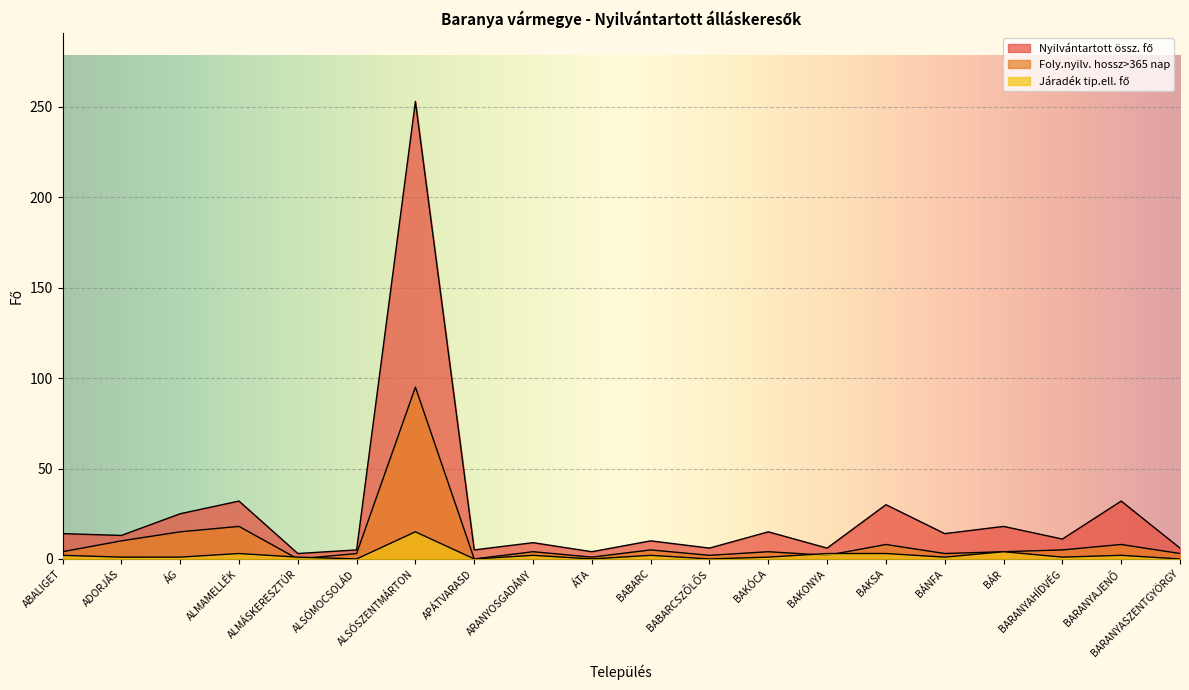

Reading left to right, list all the values displayed in this chart.

Nyilvántartott össz. fő: ABALIGET=14	ADORJÁS=13	ÁG=25	ALMAMELLÉK=32	ALMÁSKERESZTÚR=3	ALSÓMOCSOLÁD=5	ALSÓSZENTMÁRTON=253	APÁTVARASD=5	ARANYOSGADÁNY=9	ÁTA=4	BABARC=10	BABARCSZŐLŐS=6	BAKÓCA=15	BAKONYA=6	BAKSA=30	BÁNFA=14	BÁR=18	BARANYAHÍDVÉG=11	BARANYAJENŐ=32	BARANYASZENTGYÖRGY=6
Foly.nyilv. hossz>365 nap: ABALIGET=4	ADORJÁS=10	ÁG=15	ALMAMELLÉK=18	ALMÁSKERESZTÚR=0	ALSÓMOCSOLÁD=3	ALSÓSZENTMÁRTON=95	APÁTVARASD=0	ARANYOSGADÁNY=4	ÁTA=1	BABARC=5	BABARCSZŐLŐS=2	BAKÓCA=4	BAKONYA=2	BAKSA=8	BÁNFA=3	BÁR=4	BARANYAHÍDVÉG=5	BARANYAJENŐ=8	BARANYASZENTGYÖRGY=3
Járadék tip.ell. fő: ABALIGET=2	ADORJÁS=1	ÁG=1	ALMAMELLÉK=3	ALMÁSKERESZTÚR=1	ALSÓMOCSOLÁD=0	ALSÓSZENTMÁRTON=15	APÁTVARASD=0	ARANYOSGADÁNY=2	ÁTA=0	BABARC=2	BABARCSZŐLŐS=0	BAKÓCA=1	BAKONYA=3	BAKSA=3	BÁNFA=1	BÁR=4	BARANYAHÍDVÉG=1	BARANYAJENŐ=2	BARANYASZENTGYÖRGY=0